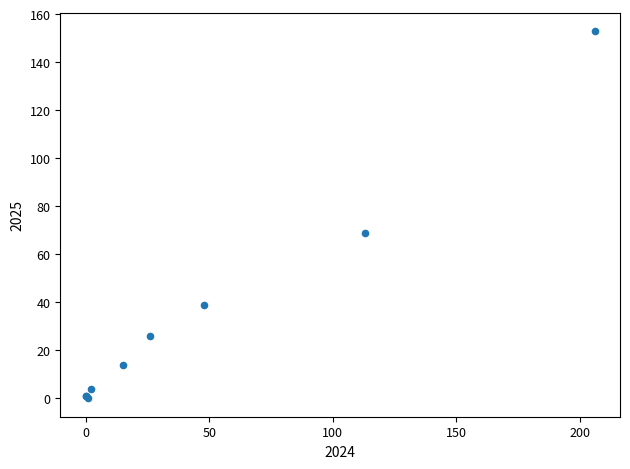

What Y value in the scatter plot is closest to 76?

69